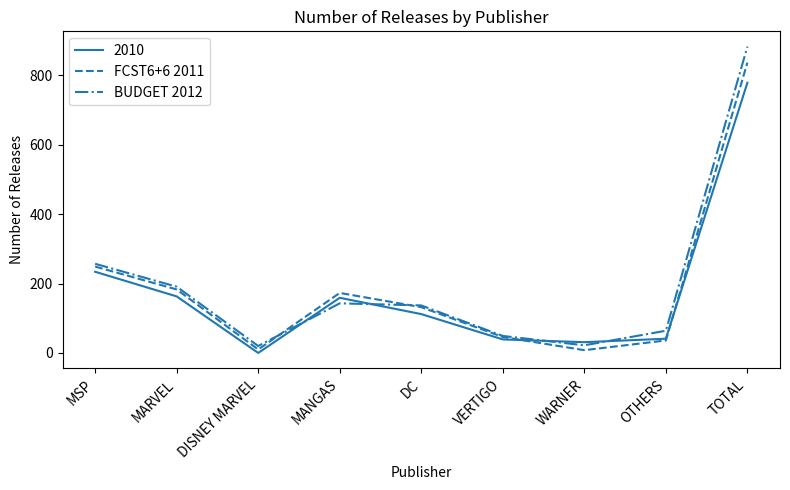

What is the sum of all BUDGET 2012 values?

1766